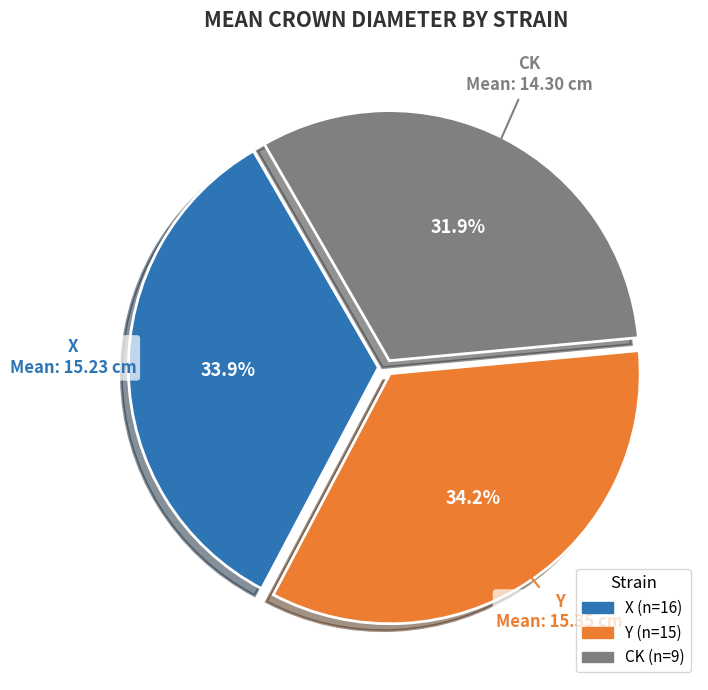

Is there any slice that represents more than half of the pie?

No